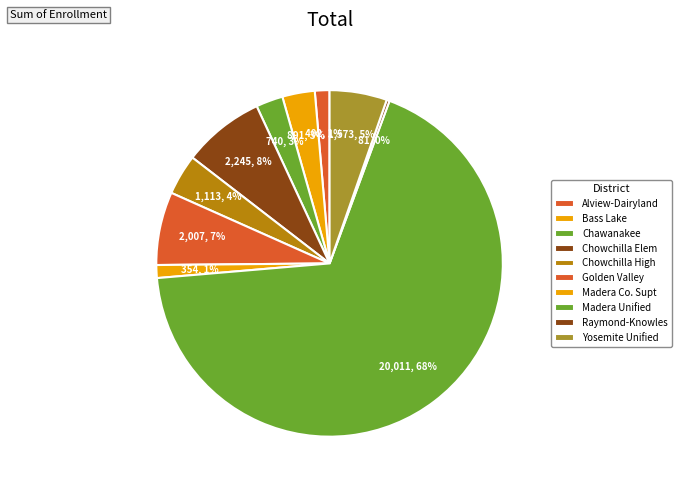

Does any single category account for the majority?

Yes